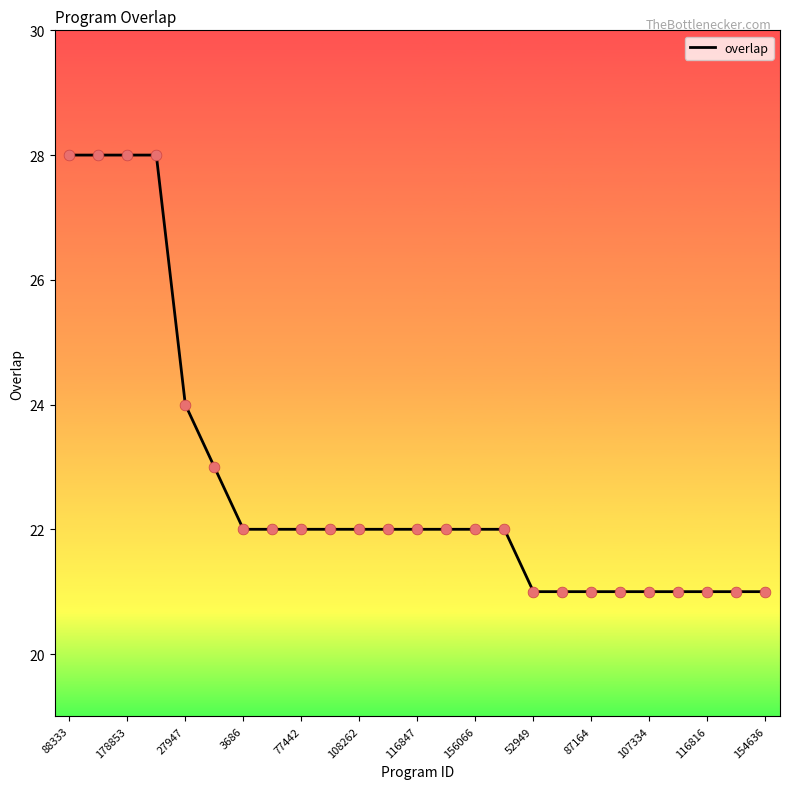

What is the difference between the maximum and minimum values?

7